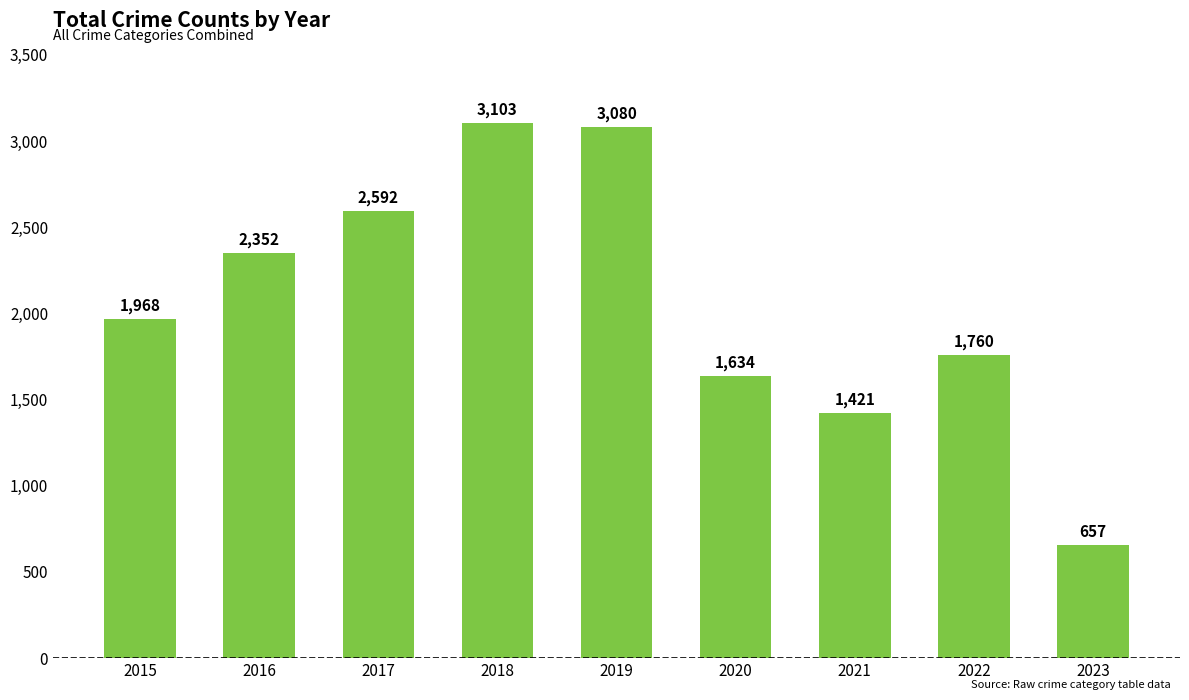

Is it true that the value at 2021 is 1421?

True